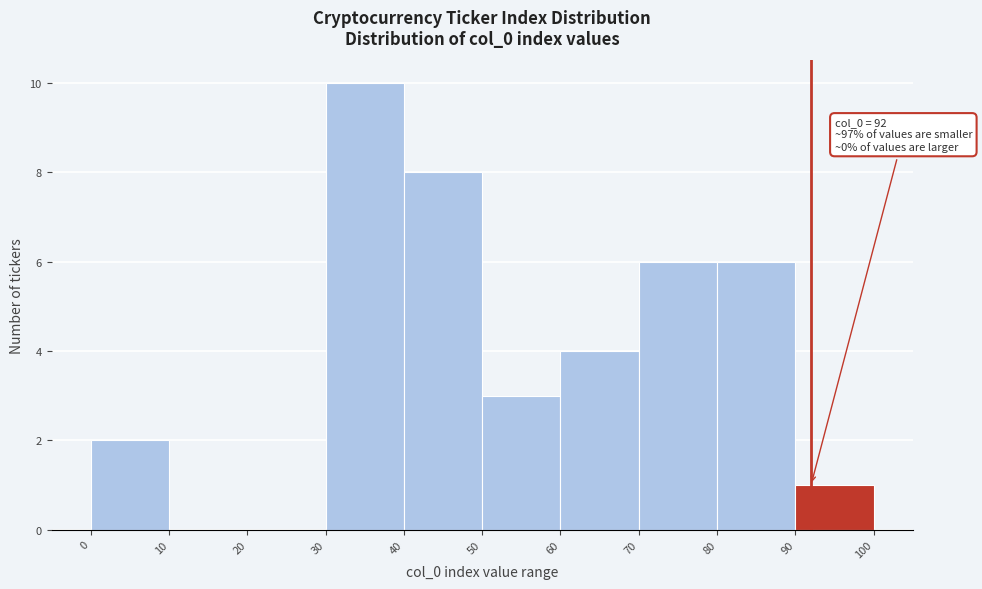

Which range on the x-axis has the tallest bar?

30 to 40